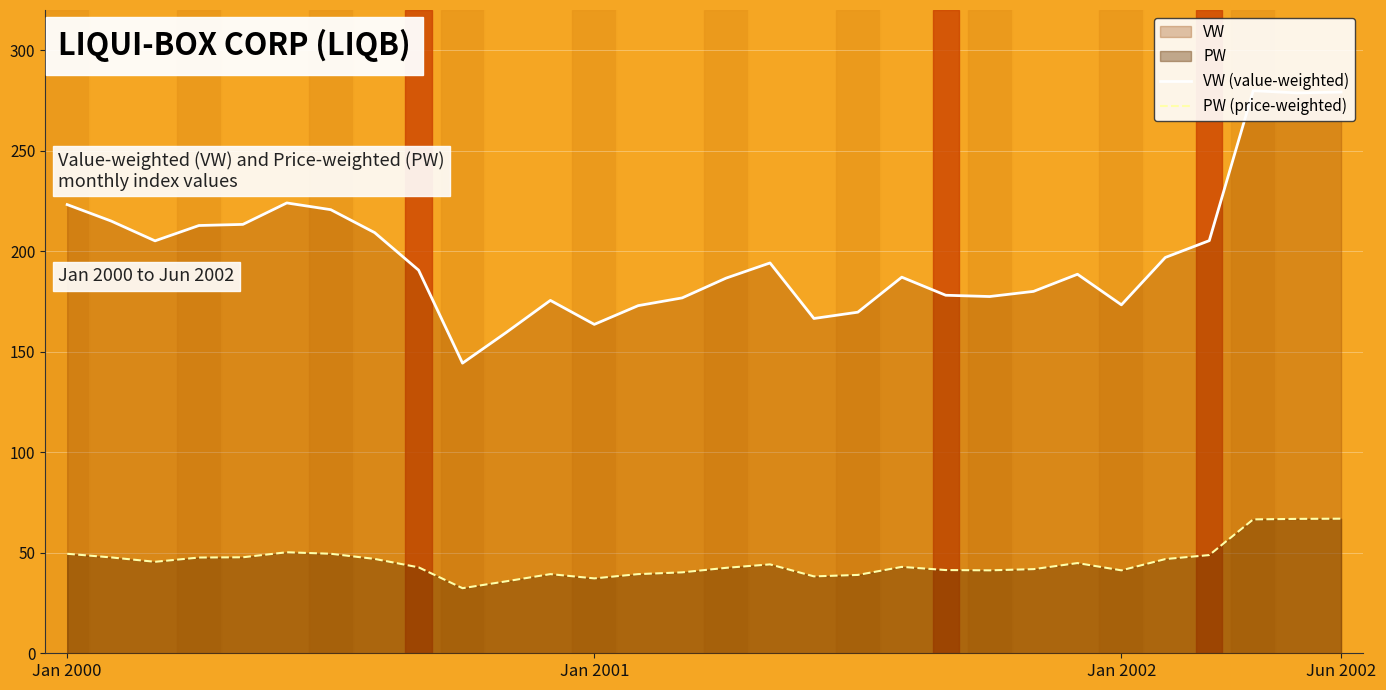

Where is the first local maximum for PW (price-weighted)?

5